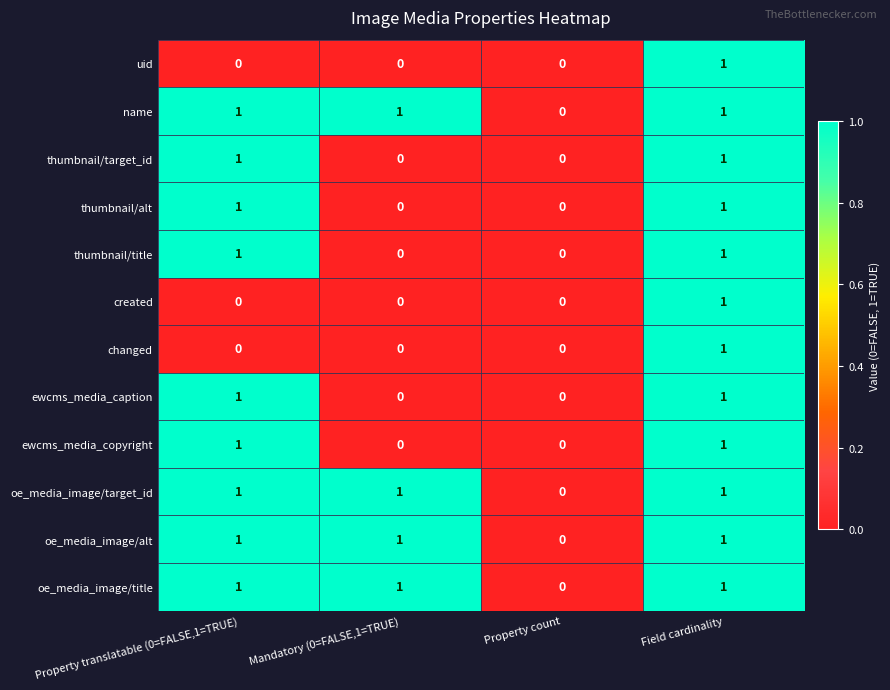

How many oe_media_image/alt values are between 1 and 2?

3